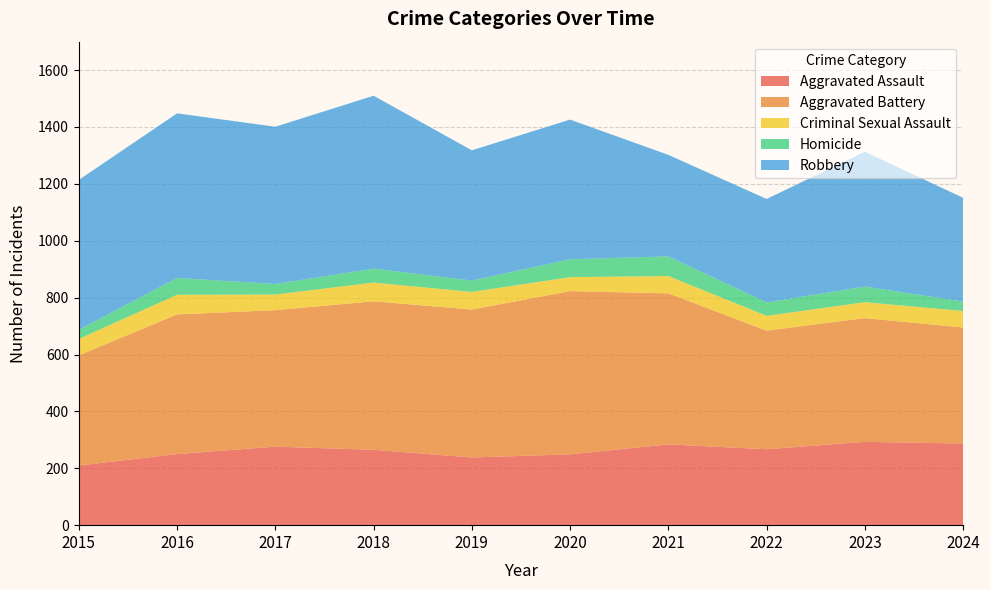

Reading right to left, list all the values displayed in this chart.

Aggravated Assault: 287	293	267	284	249	238	265	276	250	210
Aggravated Battery: 408	435	417	531	574	520	522	480	491	387
Criminal Sexual Assault: 58	56	52	61	49	62	66	55	69	58
Homicide: 33	55	47	69	63	40	49	37	59	32
Robbery: 365	474	364	357	491	458	608	553	579	527